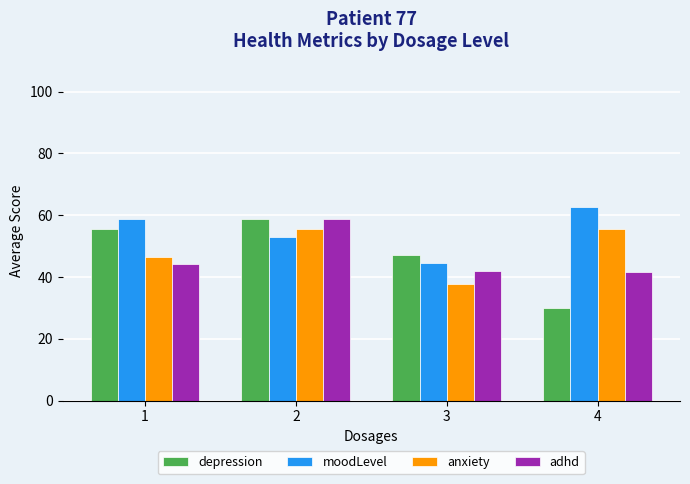

Which label corresponds to the largest value in the chart?

4